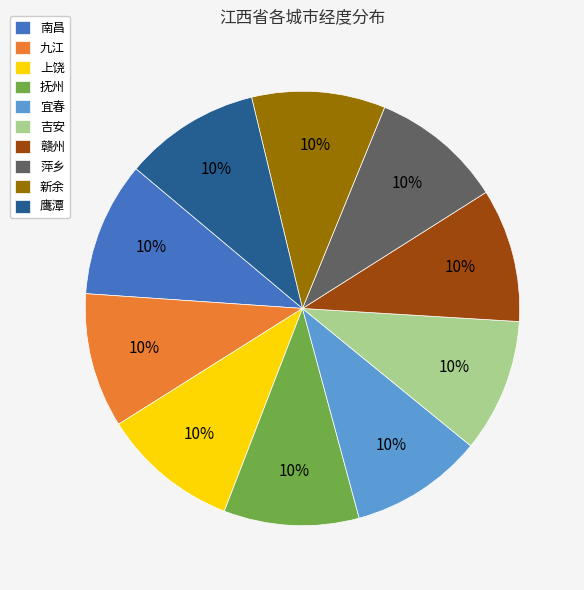

Count the number of slices in the pie.

10